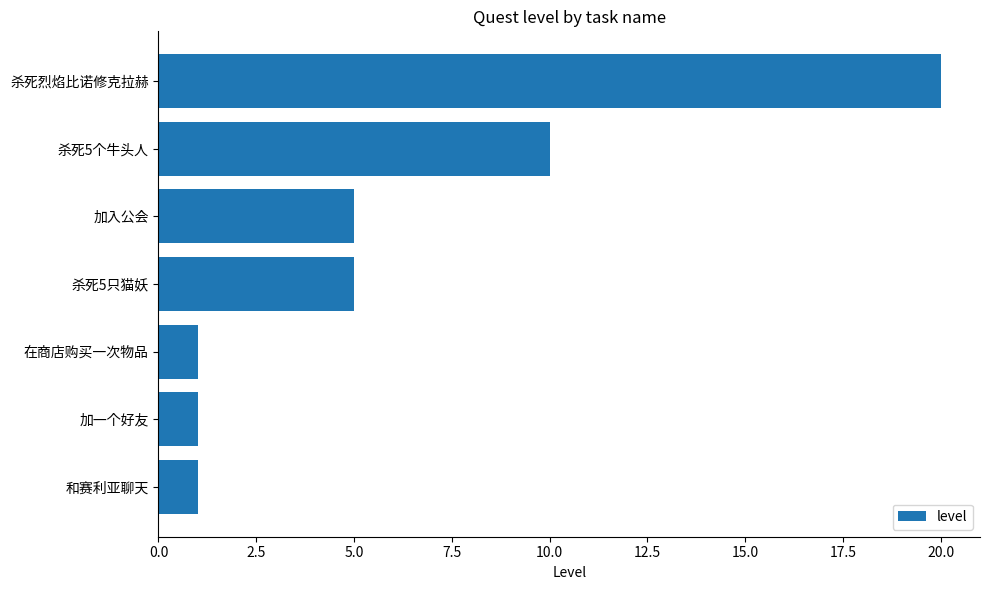

The chart shows a value of 5 at 加入公会. True or false?

True